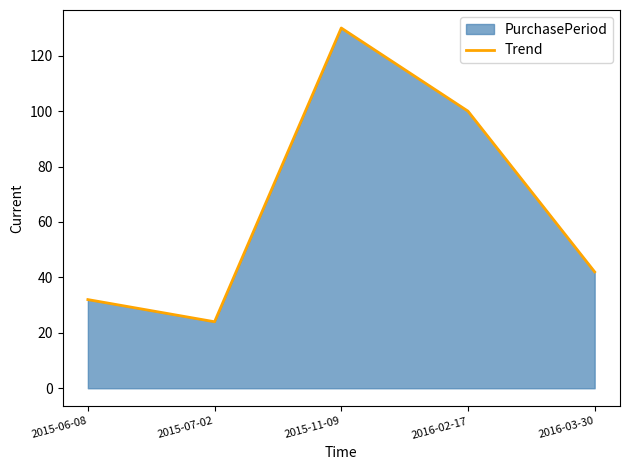

How many lines are shown in the chart?

1